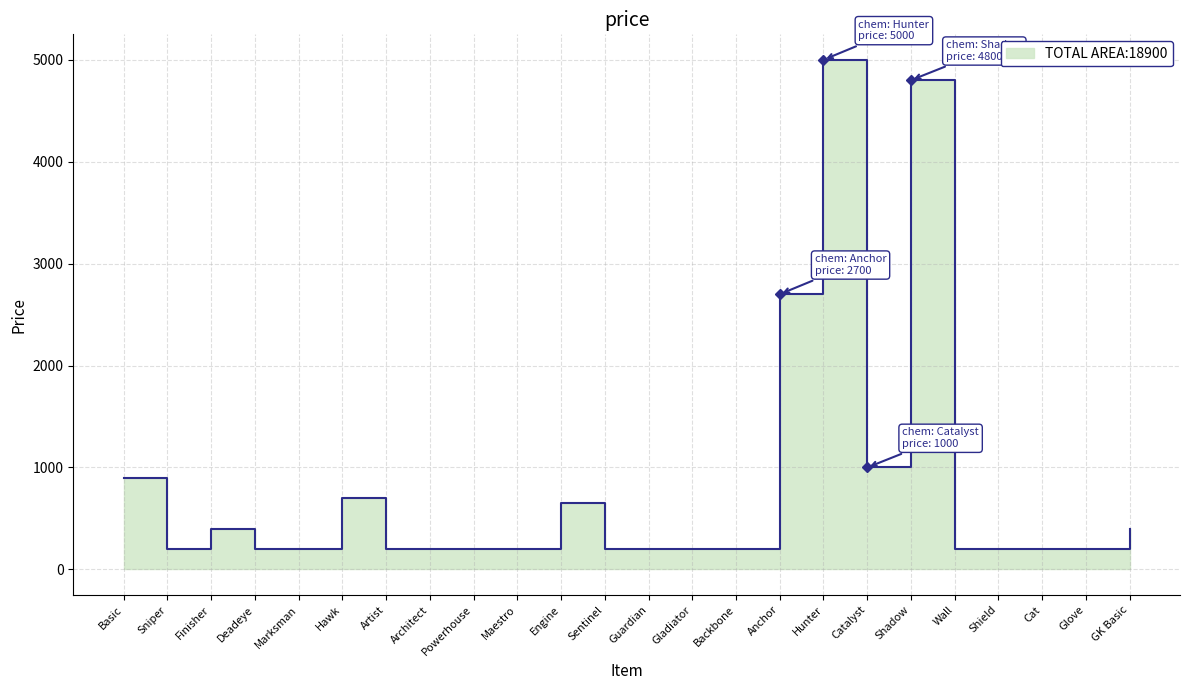

Does the chart display data point markers on the line(s)?

No